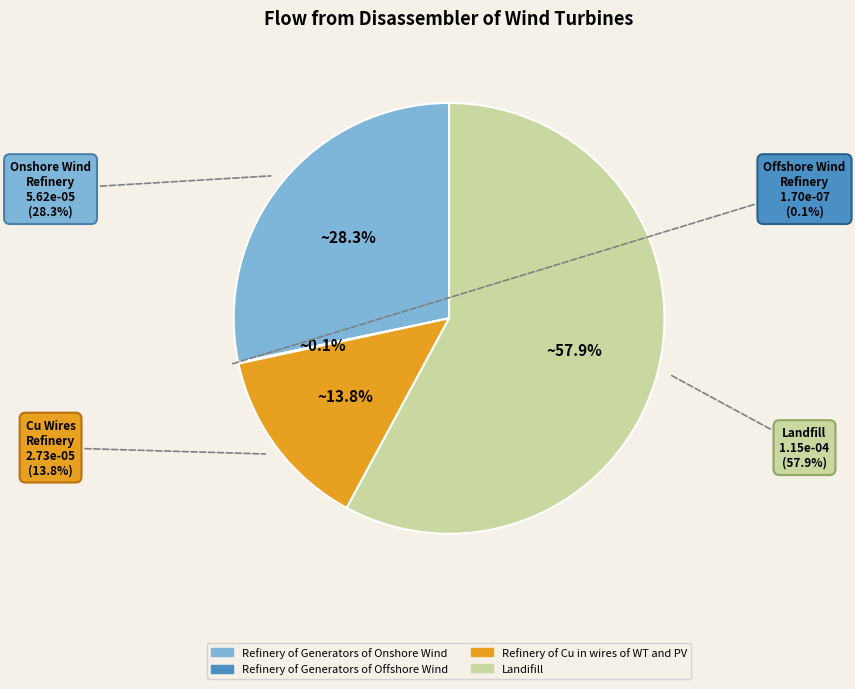

Which category accounts for the majority?

Landifill